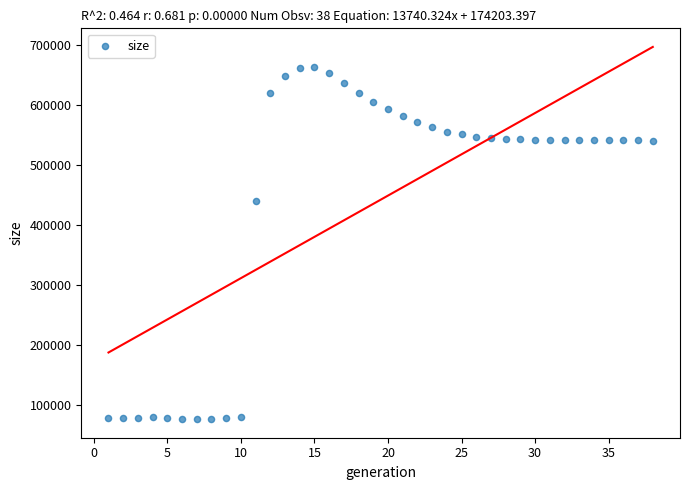

What Y value in the scatter plot is closest to 370070?

440726